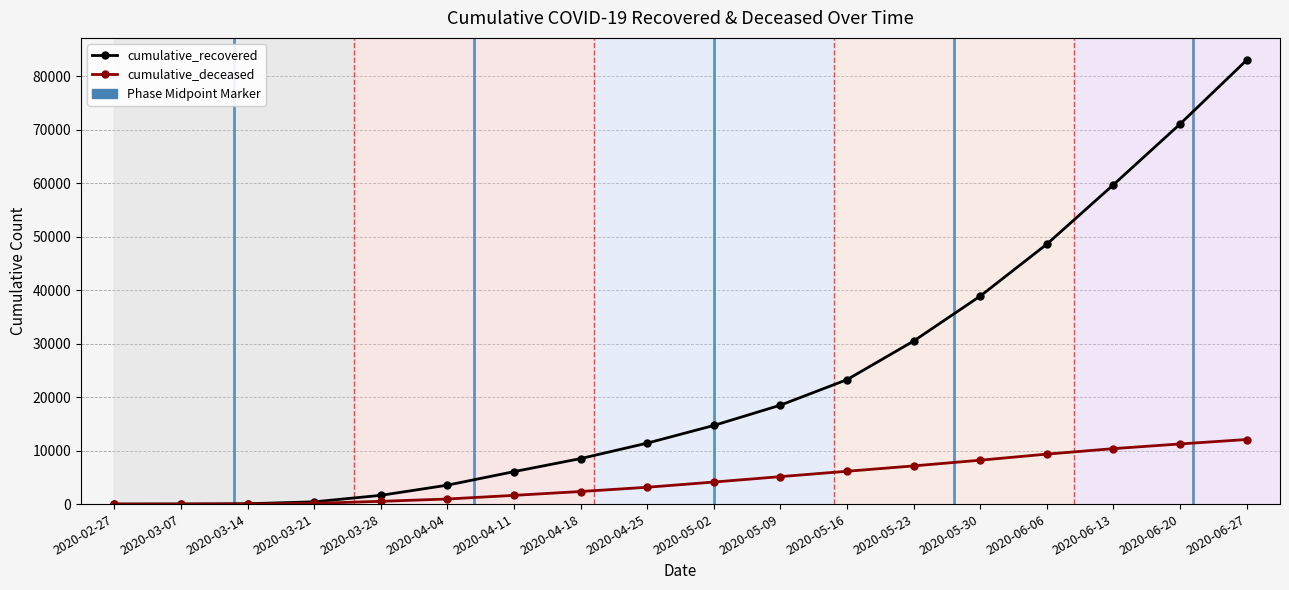

Which series has the largest total across all categories?

cumulative_recovered